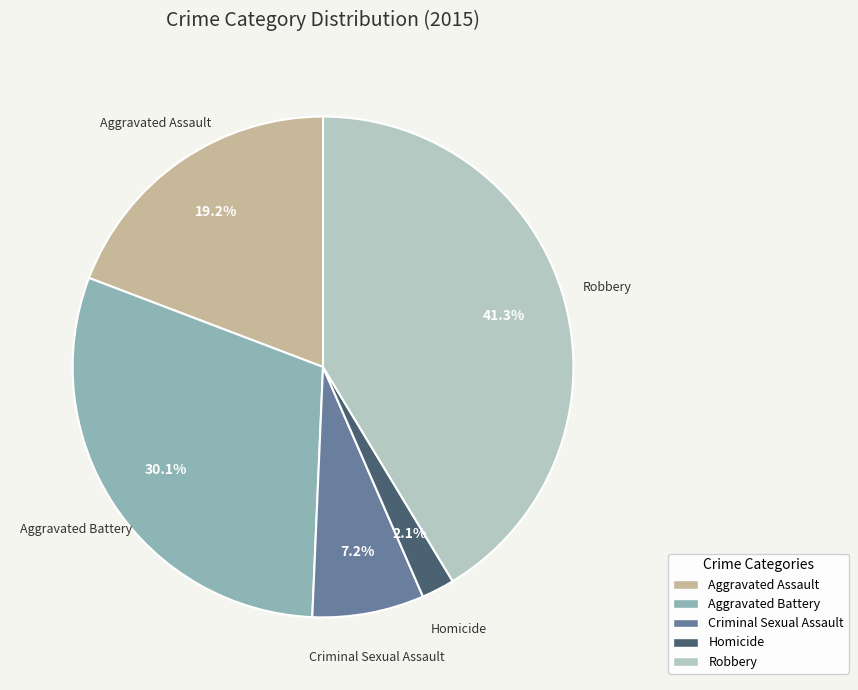

Does any single category account for the majority?

No